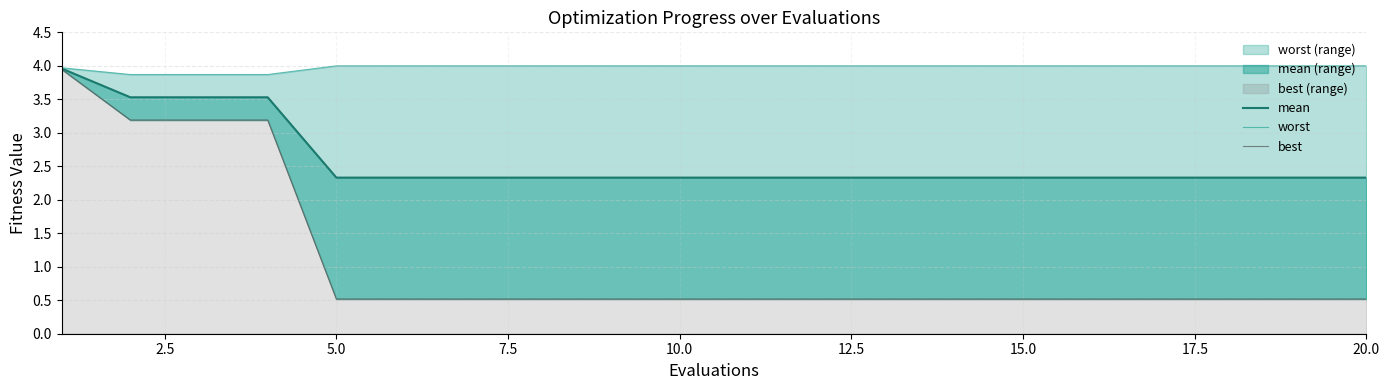

What is the minimum value shown in the chart?

0.5